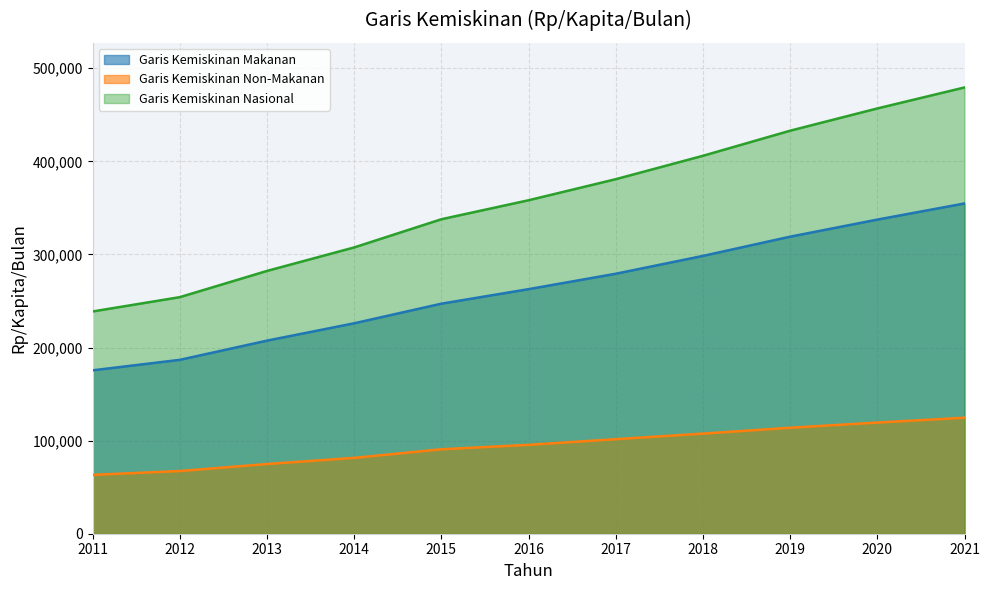

Reading right to left, list all the values displayed in this chart.

Garis Kemiskinan Makanan: 354740.5	337398.5	319071.0	298414.0	279254.0	262705.0	247092.0	226048.5	207406.5	186777.0	175519.0
Garis Kemiskinan Non-Makanan: 124606.0	119401.0	113822.5	107531.0	101564.5	95483.5	90700.5	81483.0	74882.0	67336.0	63215.5
Garis Kemiskinan Nasional: 479346.5	456799.5	432893.5	405945.0	380818.5	358188.5	337792.5	307531.5	282288.5	254113.0	238734.5